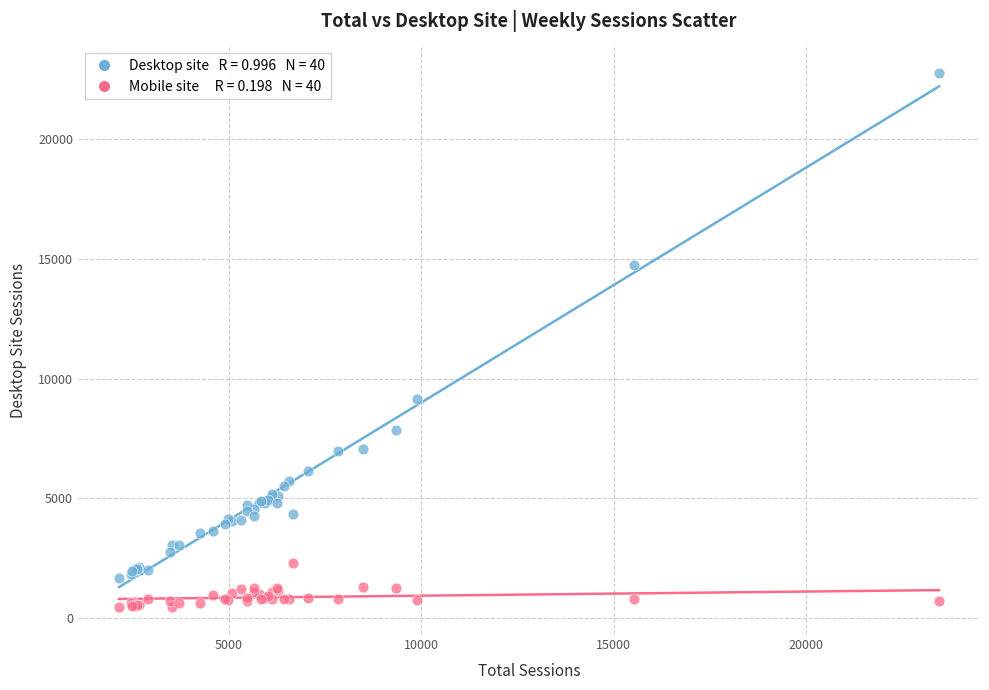

Across all series, what Y value is closest to 11598?

9153